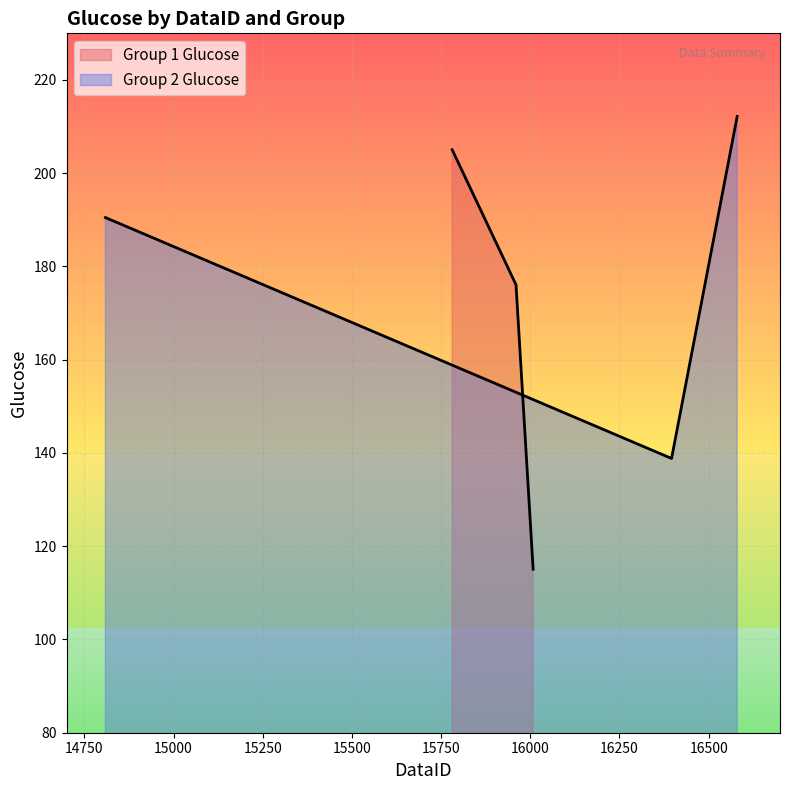

How many categories are shown in the chart?

3